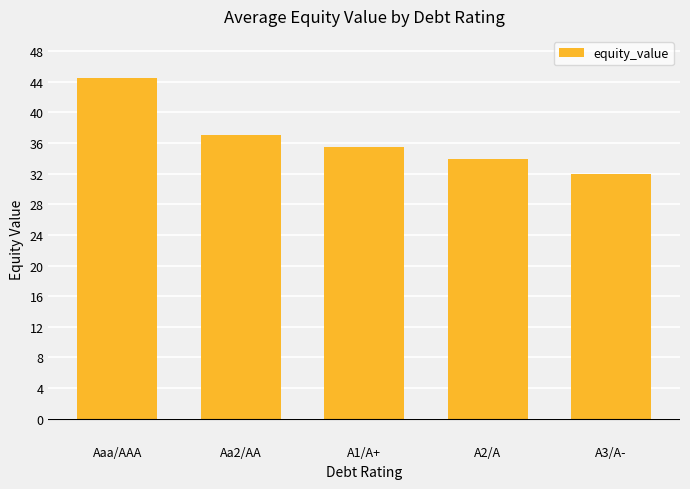

What is the minimum value shown in the chart?

31.9